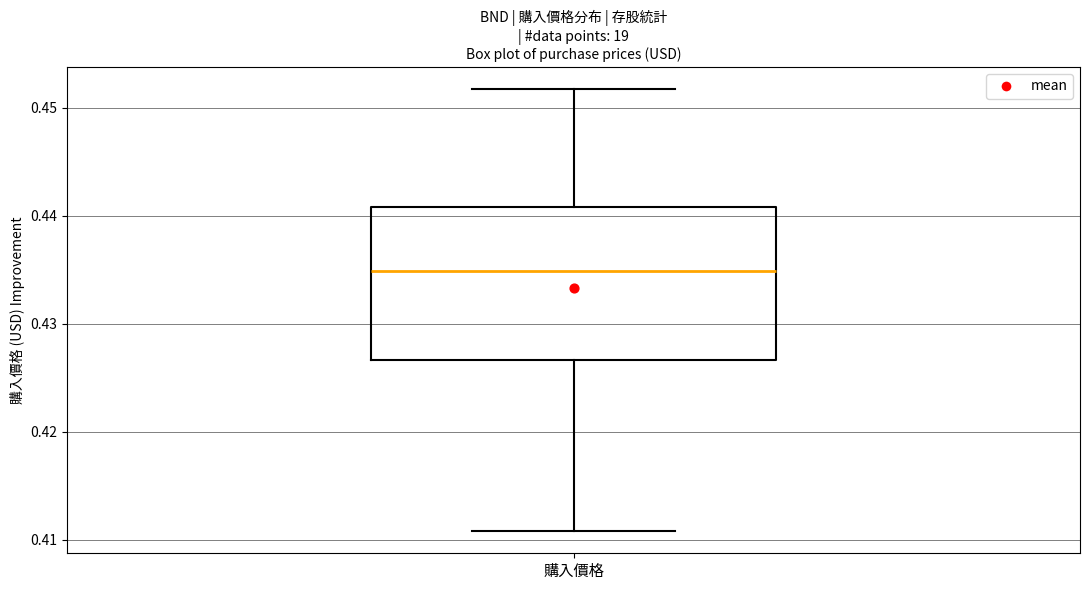

Read this box plot against the y-axis: the position of the median line, the range covered by the box, and the ends of both whiskers. The values are not printed on the chart, so give them approximately, as read against the axis.

median 0.435, box 0.427 to 0.441, whiskers 0.411 to 0.452